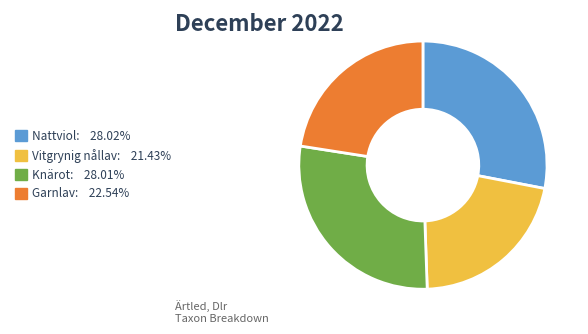

Is there a majority slice in this chart?

No